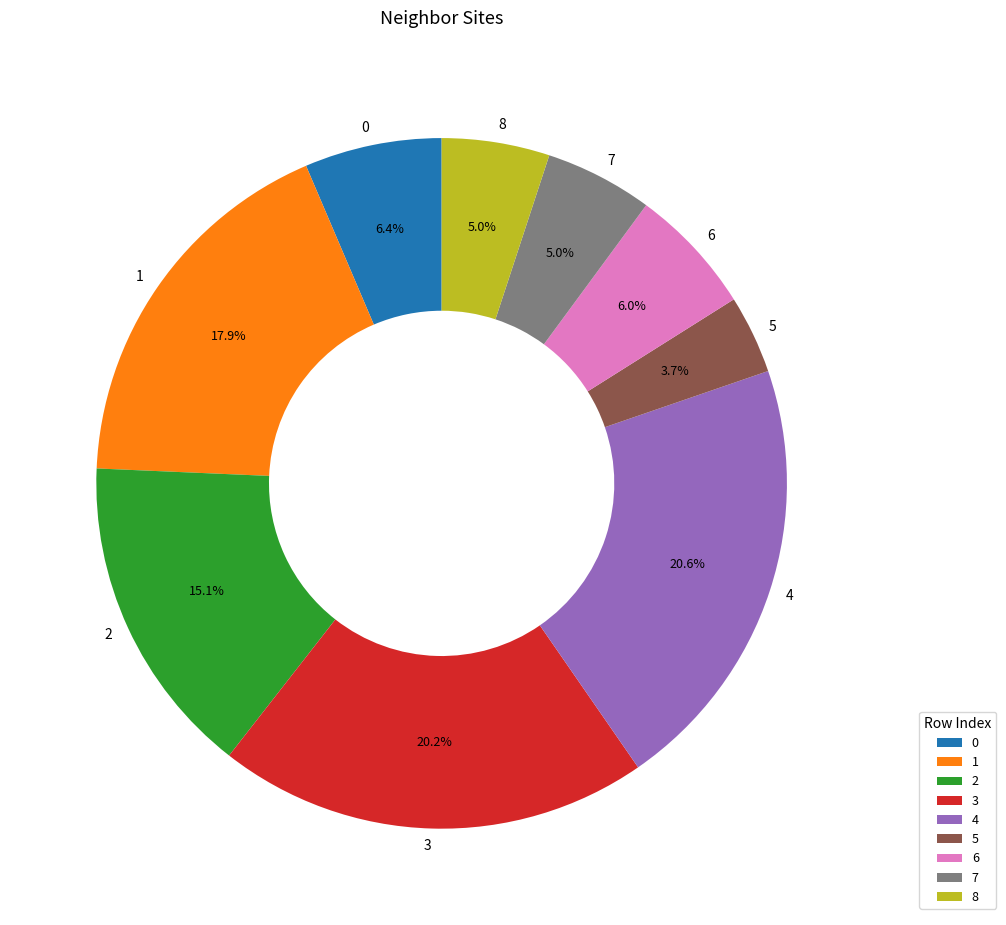

Combined, do 8 and 2 account for over 50%?

No